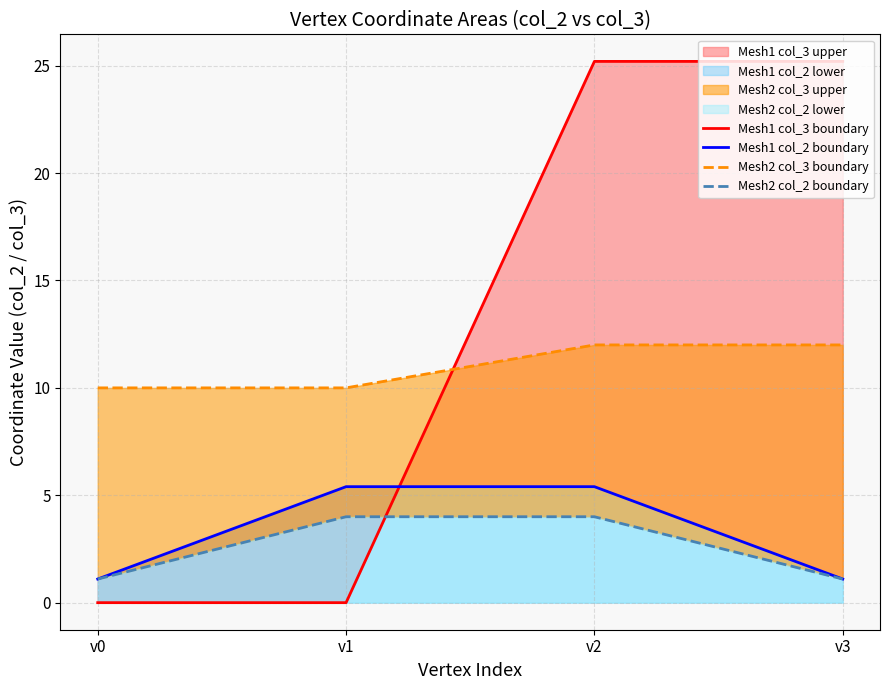

True or false: Mesh2 col_2 boundary and Mesh1 col_2 boundary intersect in this chart.

False